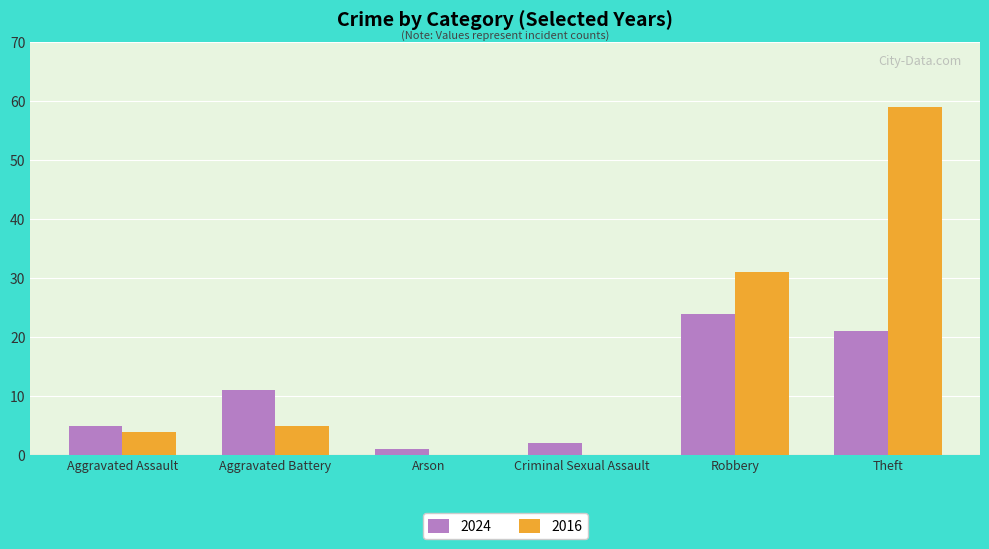

Is the value of 2024 at Criminal Sexual Assault greater than the value of 2016 at Robbery?

No